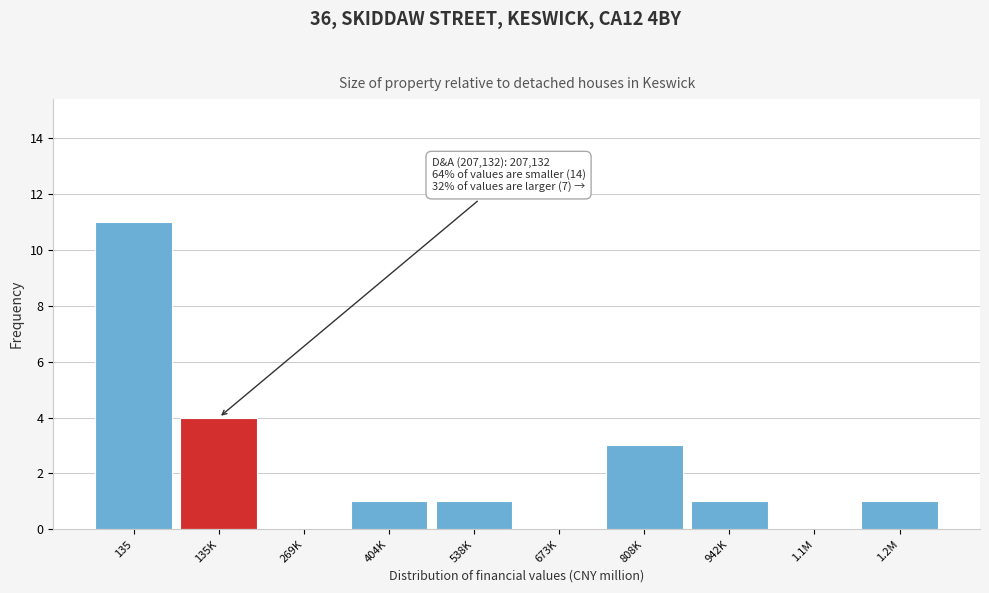

Reading right to left, list all the values displayed in this chart.

1.2M=1	1.1M=0	942K=1	808K=3	673K=0	538K=1	404K=1	269K=0	135K=4	135=11